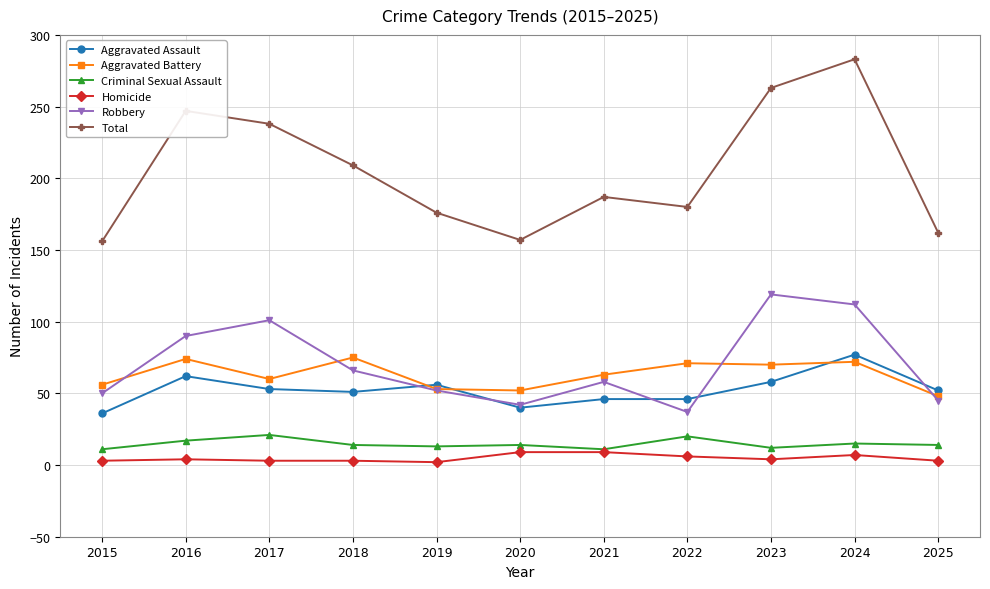

True or false: Robbery and Criminal Sexual Assault intersect in this chart.

False